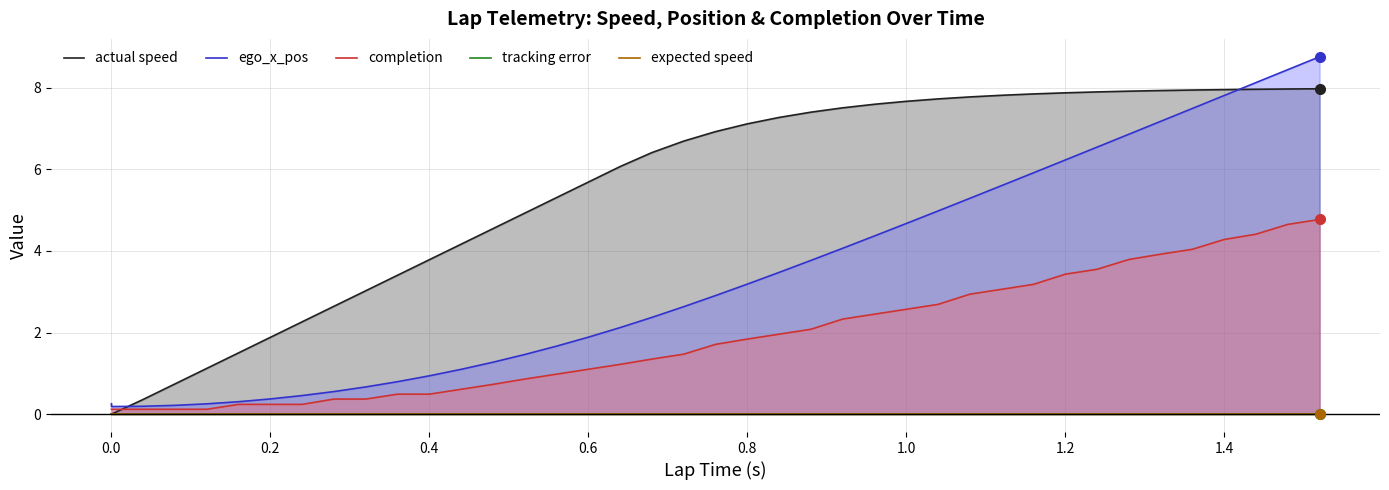

What are all the series names shown in the legend?

actual speed, ego_x_pos, completion, tracking error, expected speed